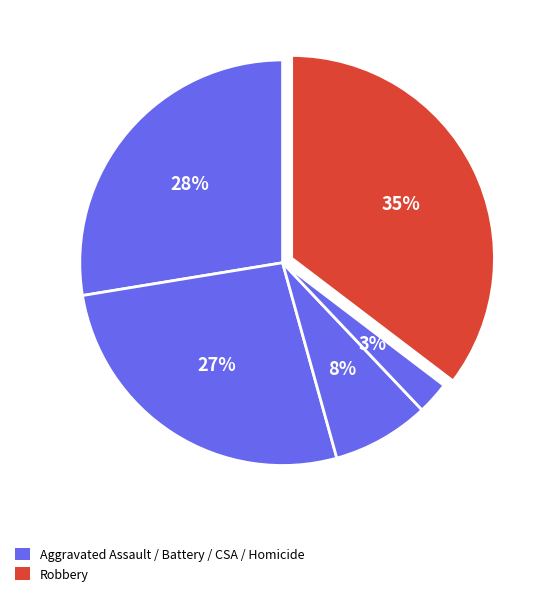

How many slices are in this pie chart?

5